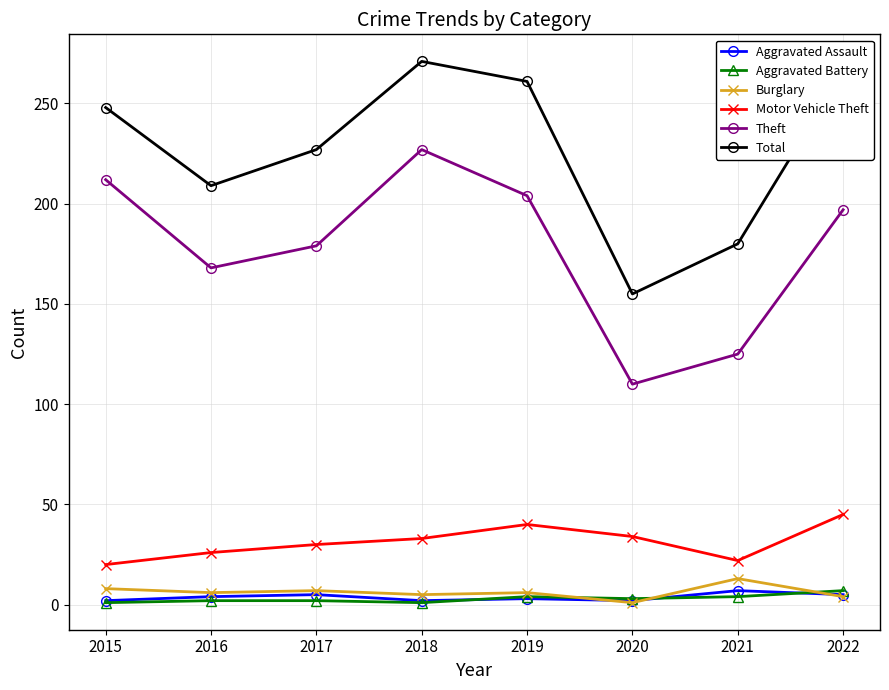

Is it true that Total equals 266 at 2022?

True